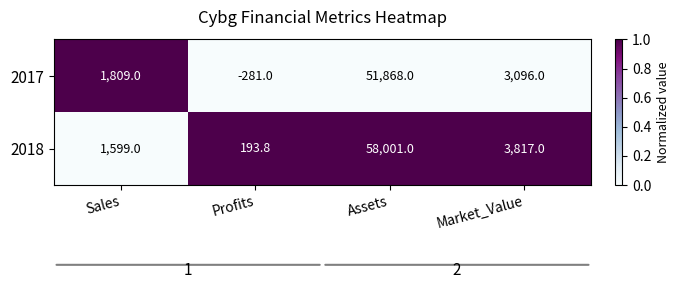

Which series has the largest range (max minus min)?

2018